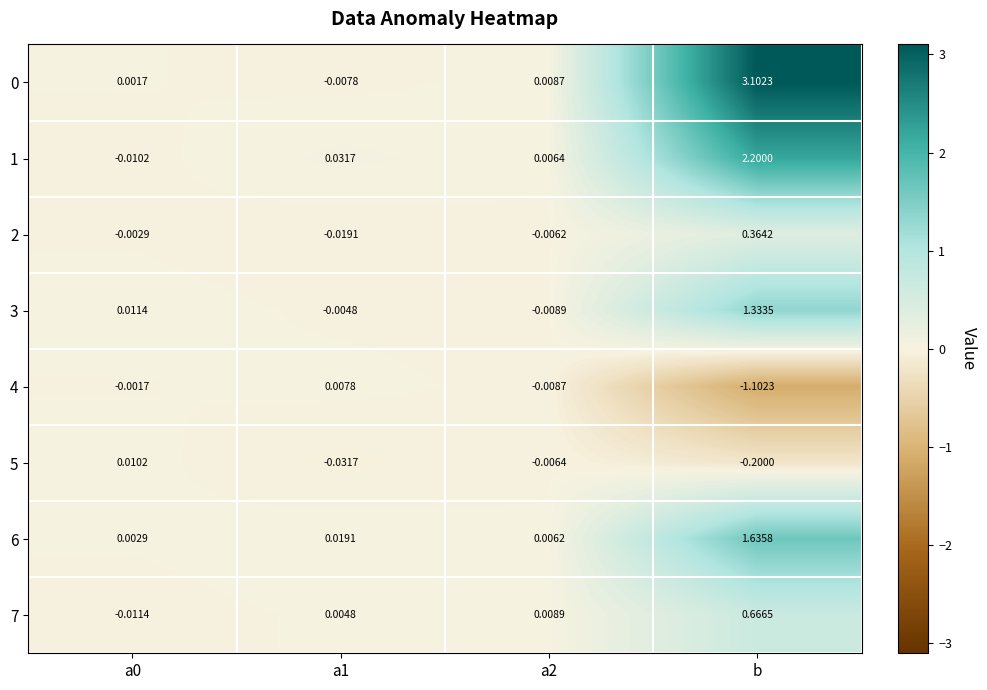

At which category is the sum across all series the highest?

b